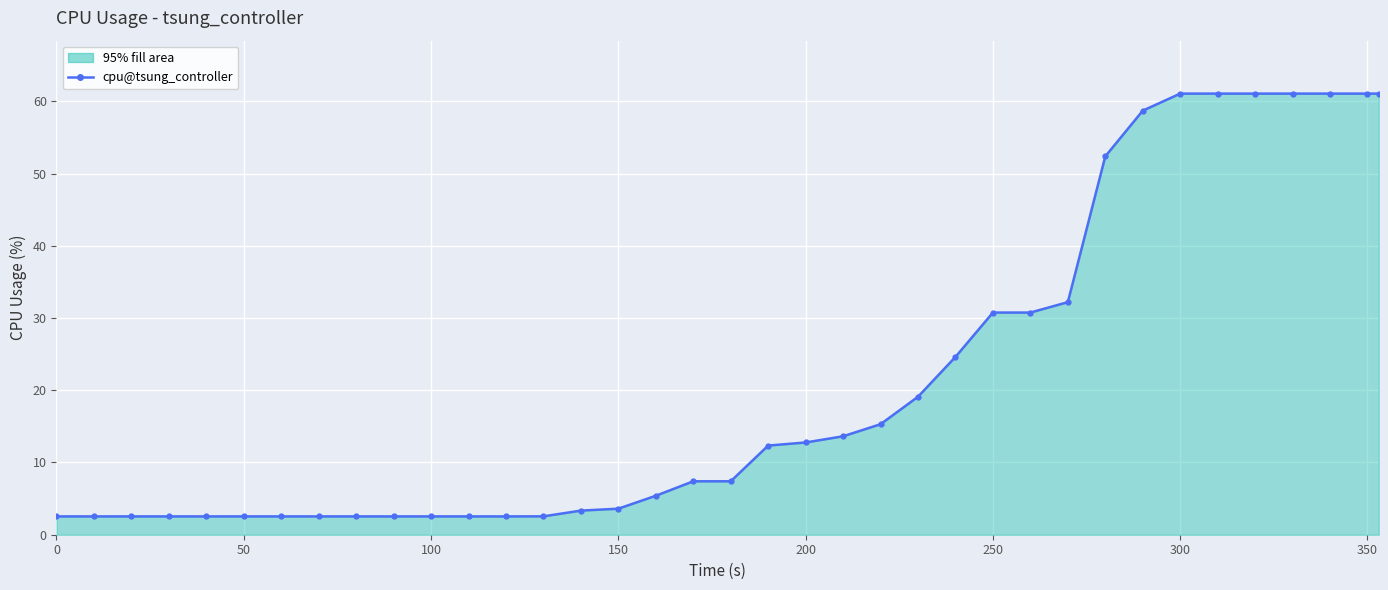

Reading left to right, what are all the values shown in this chart?

2.5	2.5	2.5	2.5	2.5	2.5	2.5	2.5	2.5	2.5	2.5	2.5	2.5	2.5	3.3	3.6	5.4	7.4	7.4	12.3	12.8	13.6	15.3	19.1	24.6	30.8	30.8	32.2	52.4	58.7	61.1	61.1	61.1	61.1	61.1	61.1	61.1